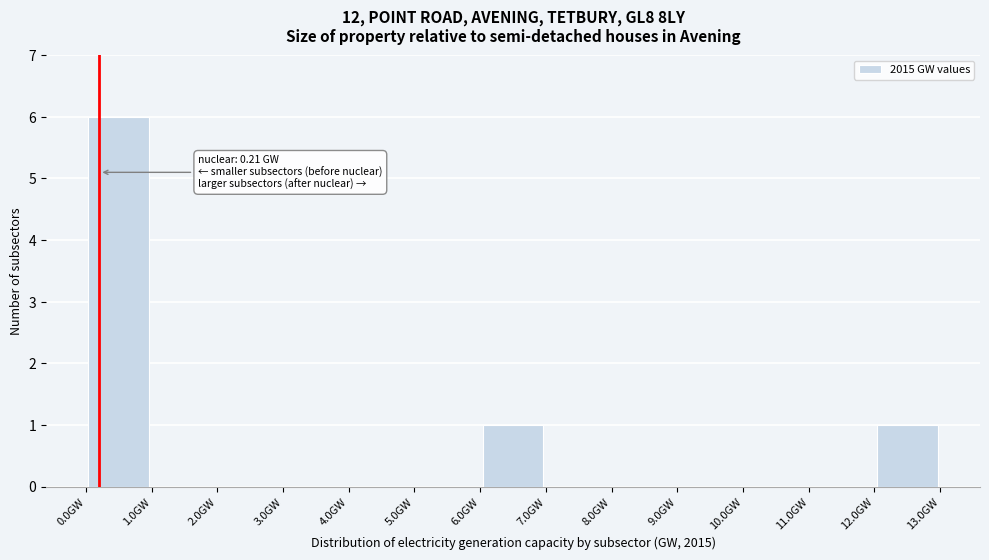

Which range on the x-axis has the tallest bar?

0 to 1